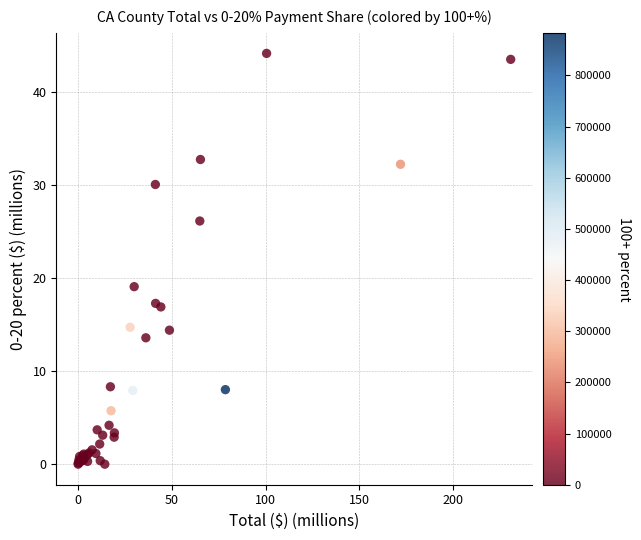

What Y value in the scatter plot is closest to 22?

19.1